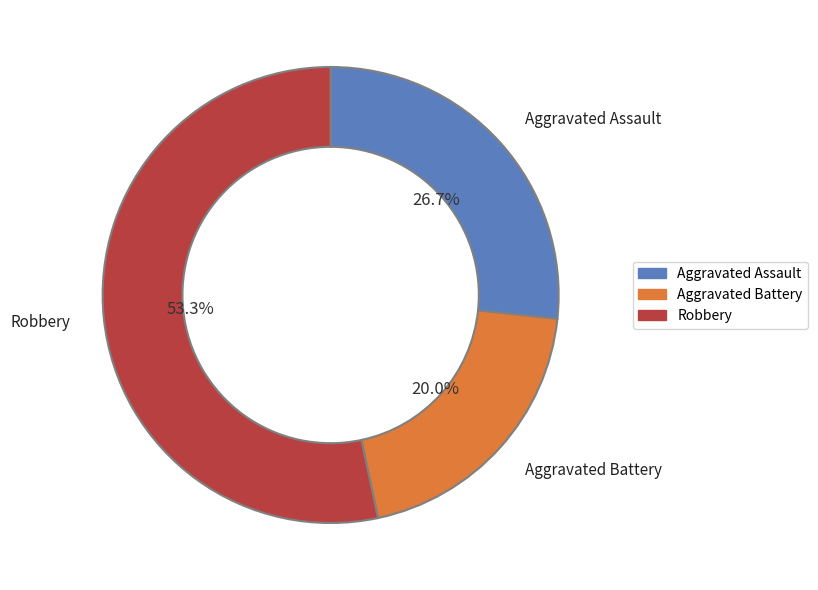

Is there any slice that represents more than half of the pie?

Yes